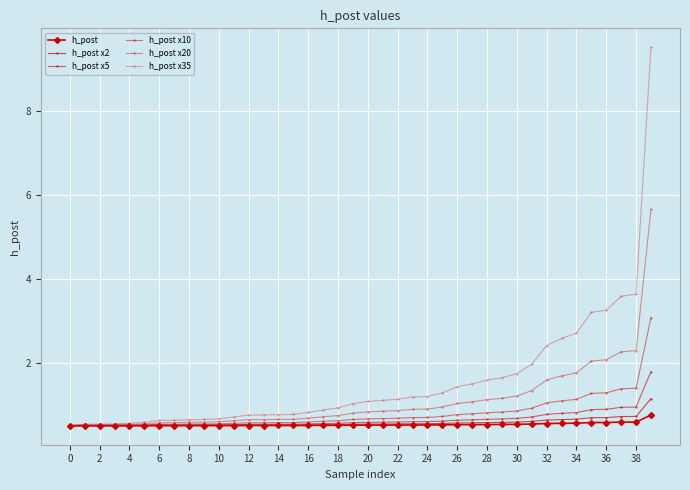

Reading right to left, list all the values displayed in this chart.

h_post: 0.8	0.6	0.6	0.6	0.6	0.6	0.6	0.6	0.5	0.5	0.5	0.5	0.5	0.5	0.5	0.5	0.5	0.5	0.5	0.5	0.5	0.5	0.5	0.5	0.5	0.5	0.5	0.5	0.5	0.5	0.5	0.5	0.5	0.5	0.5	0.5	0.5	0.5	0.5	0.5
h_post x2: 1.1	0.7	0.7	0.7	0.7	0.7	0.6	0.6	0.6	0.6	0.6	0.6	0.6	0.6	0.6	0.5	0.5	0.5	0.5	0.5	0.5	0.5	0.5	0.5	0.5	0.5	0.5	0.5	0.5	0.5	0.5	0.5	0.5	0.5	0.5	0.5	0.5	0.5	0.5	0.5
h_post x5: 1.8	0.9	0.9	0.9	0.9	0.8	0.8	0.8	0.7	0.7	0.7	0.7	0.6	0.6	0.6	0.6	0.6	0.6	0.6	0.6	0.6	0.6	0.6	0.5	0.5	0.5	0.5	0.5	0.5	0.5	0.5	0.5	0.5	0.5	0.5	0.5	0.5	0.5	0.5	0.5
h_post x10: 3.1	1.4	1.4	1.3	1.3	1.1	1.1	1.0	0.9	0.9	0.8	0.8	0.8	0.8	0.7	0.7	0.7	0.7	0.7	0.7	0.7	0.6	0.6	0.6	0.6	0.6	0.6	0.6	0.6	0.5	0.5	0.5	0.5	0.5	0.5	0.5	0.5	0.5	0.5	0.5
h_post x20: 5.6	2.3	2.3	2.1	2.0	1.8	1.7	1.6	1.3	1.2	1.2	1.1	1.1	1.0	0.9	0.9	0.9	0.9	0.8	0.8	0.8	0.7	0.7	0.7	0.7	0.7	0.6	0.6	0.6	0.6	0.6	0.6	0.6	0.6	0.5	0.5	0.5	0.5	0.5	0.5
h_post x35: 9.5	3.6	3.6	3.3	3.2	2.7	2.6	2.4	2.0	1.7	1.6	1.6	1.5	1.4	1.3	1.2	1.2	1.1	1.1	1.1	1.0	0.9	0.9	0.8	0.8	0.8	0.8	0.8	0.7	0.7	0.7	0.6	0.6	0.6	0.6	0.6	0.5	0.5	0.5	0.5